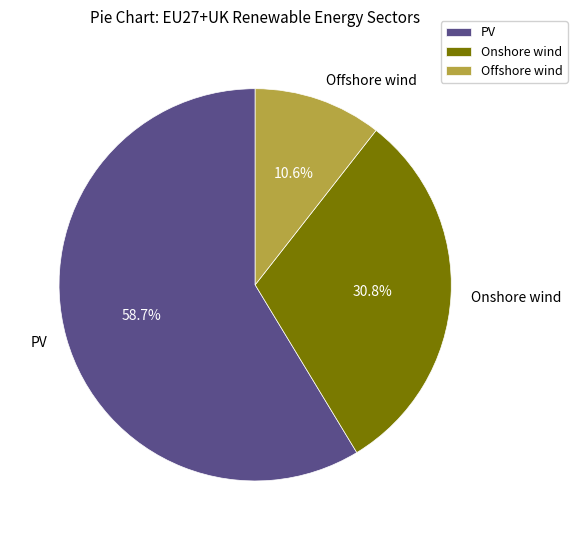

How many segments does this pie chart have?

3